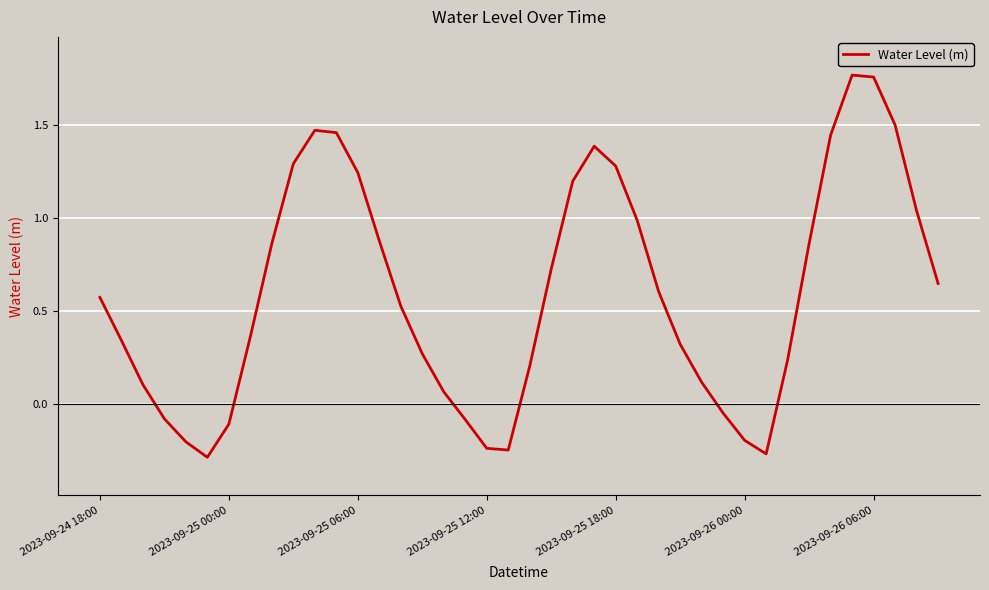

How many values are below zero?

10